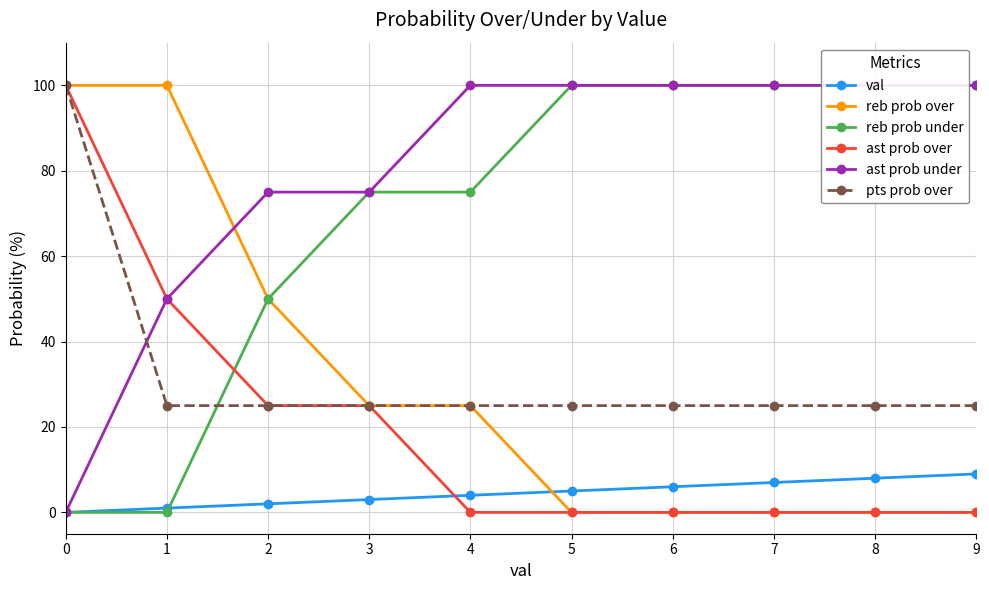

The reb prob under series shows 40 at 3. True or false?

False